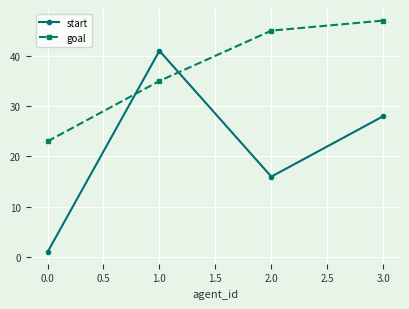

What is the greatest value displayed?

47